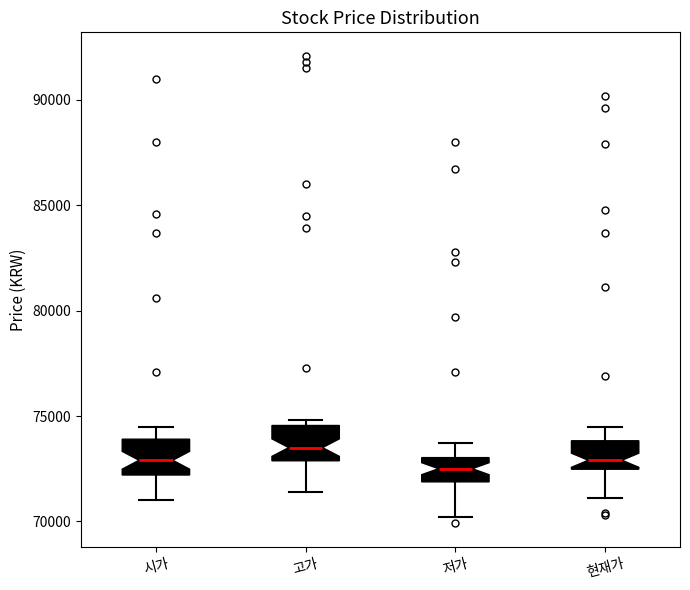

Reading left to right, read every box against the y-axis: the position of its median line, the range the box covers, and the ends of its whiskers. The values are not printed on the chart, so give them approximately, as read against the axis.

시가: median 73000, box 72000 to 74000, whiskers 71000 to 74500
고가: median 73500, box 73000 to 74500, whiskers 71500 to 75000
저가: median 72500, box 72000 to 73000, whiskers 70000 to 73500
현재가: median 73000, box 72500 to 74000, whiskers 71000 to 74500